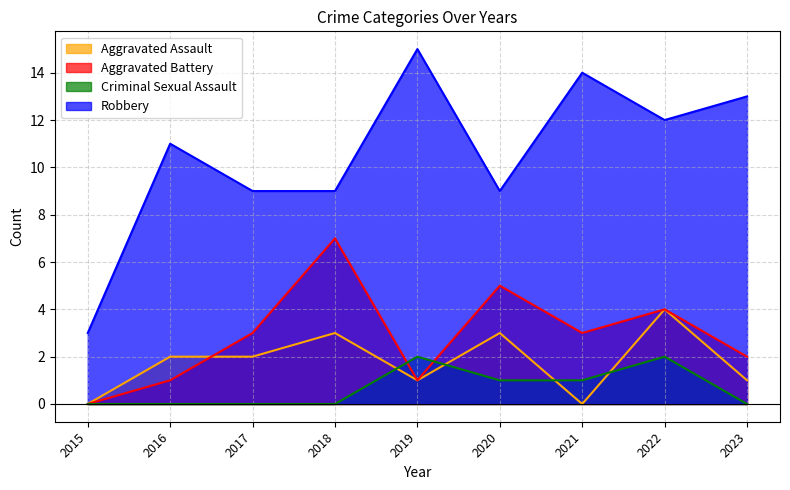

Count the Aggravated Battery values in the range 1 to 4.

6